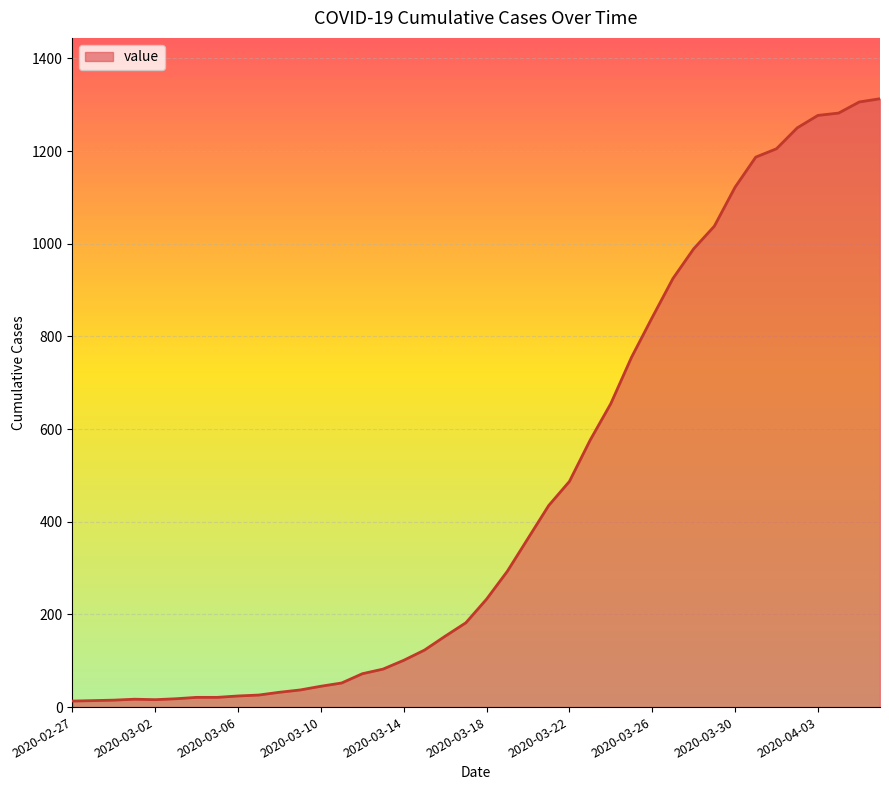

What is the difference between the maximum and minimum values?

1300